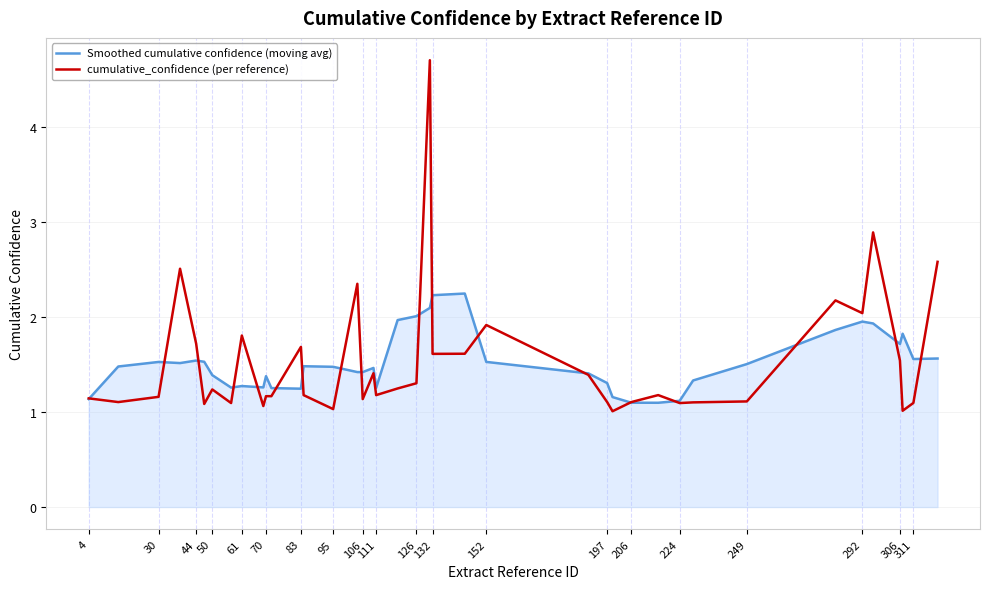

How many distinct data groups are displayed?

2